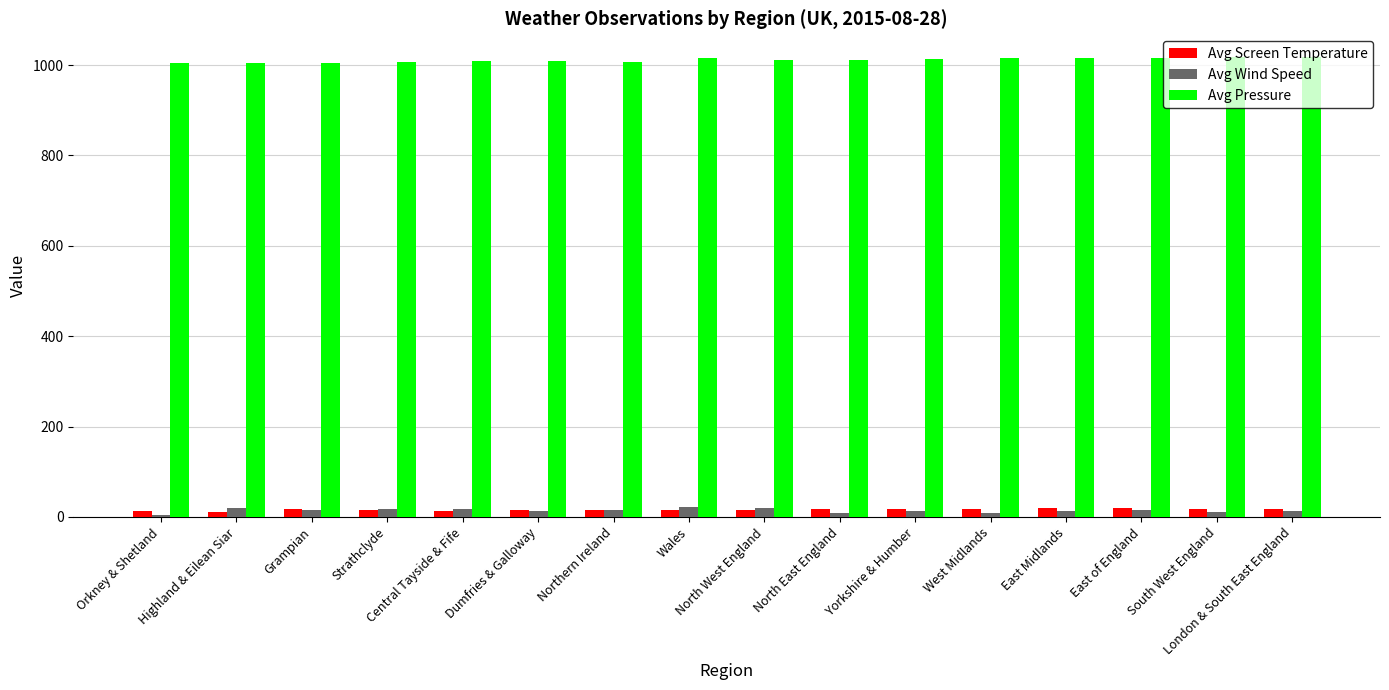

What is the maximum value for Avg Screen Temperature?

19.4